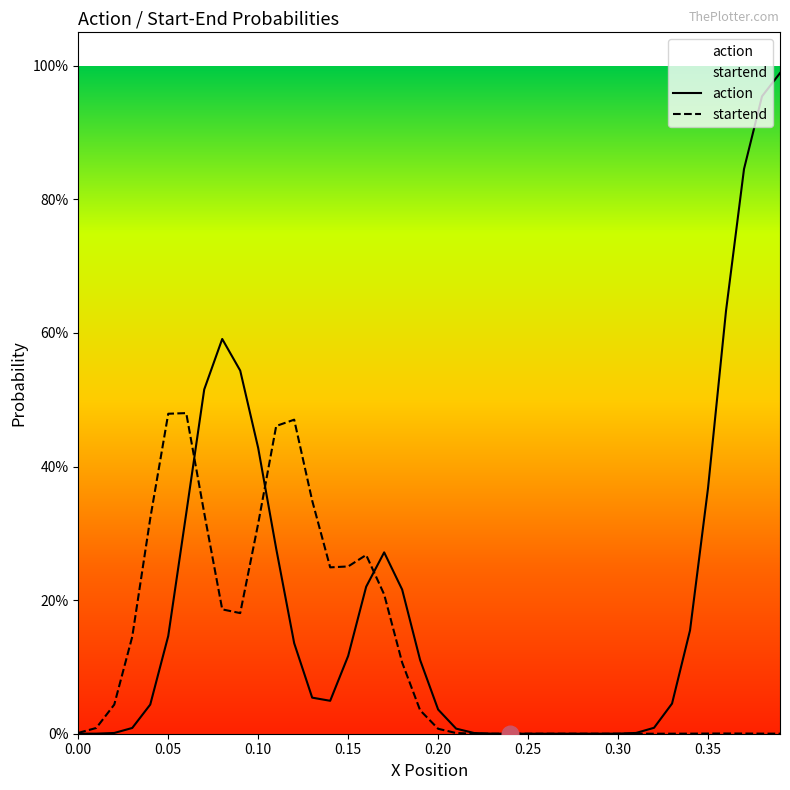

What is the sum of all action values?

8.1